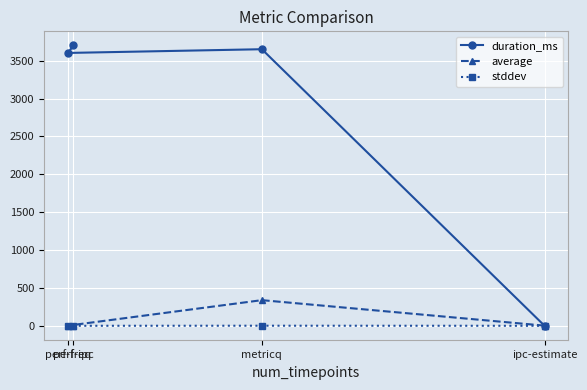

What is the difference between the maximum and second lowest values in the stddev series?

1.0